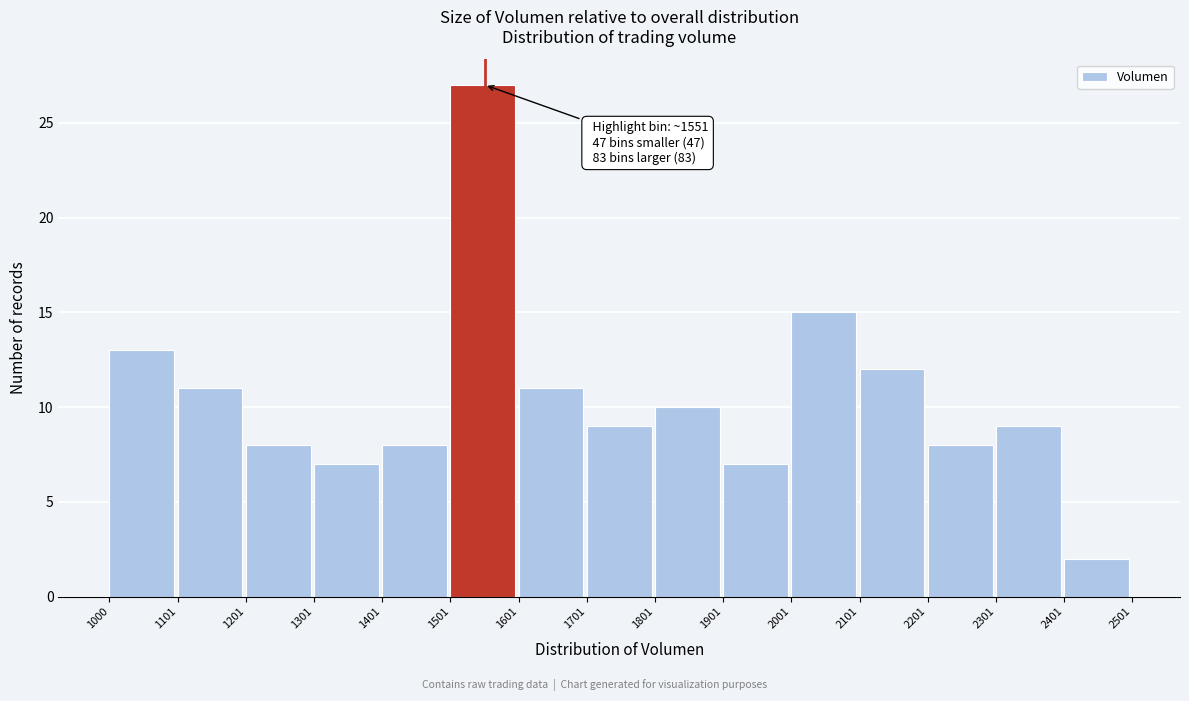

Which range on the x-axis has the tallest bar?

1501 to 1601